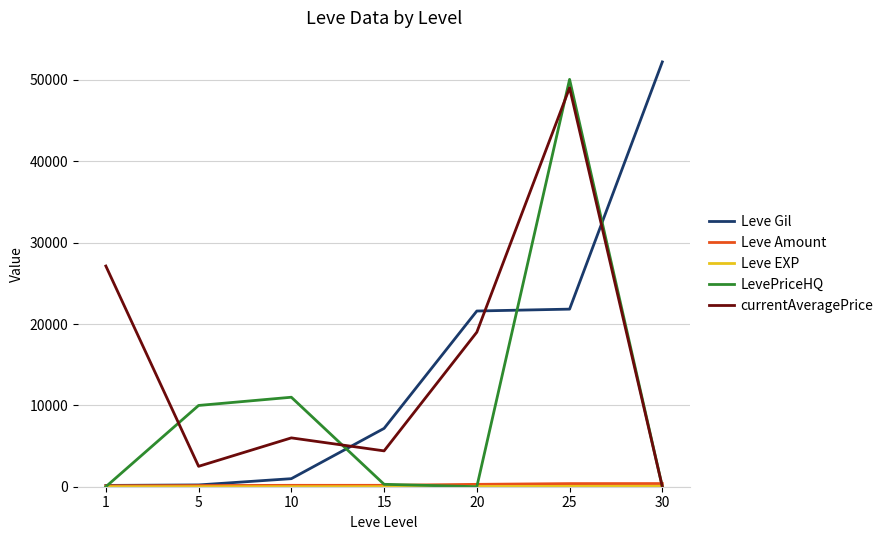

Which series changed the most between 10 and 15?

LevePriceHQ